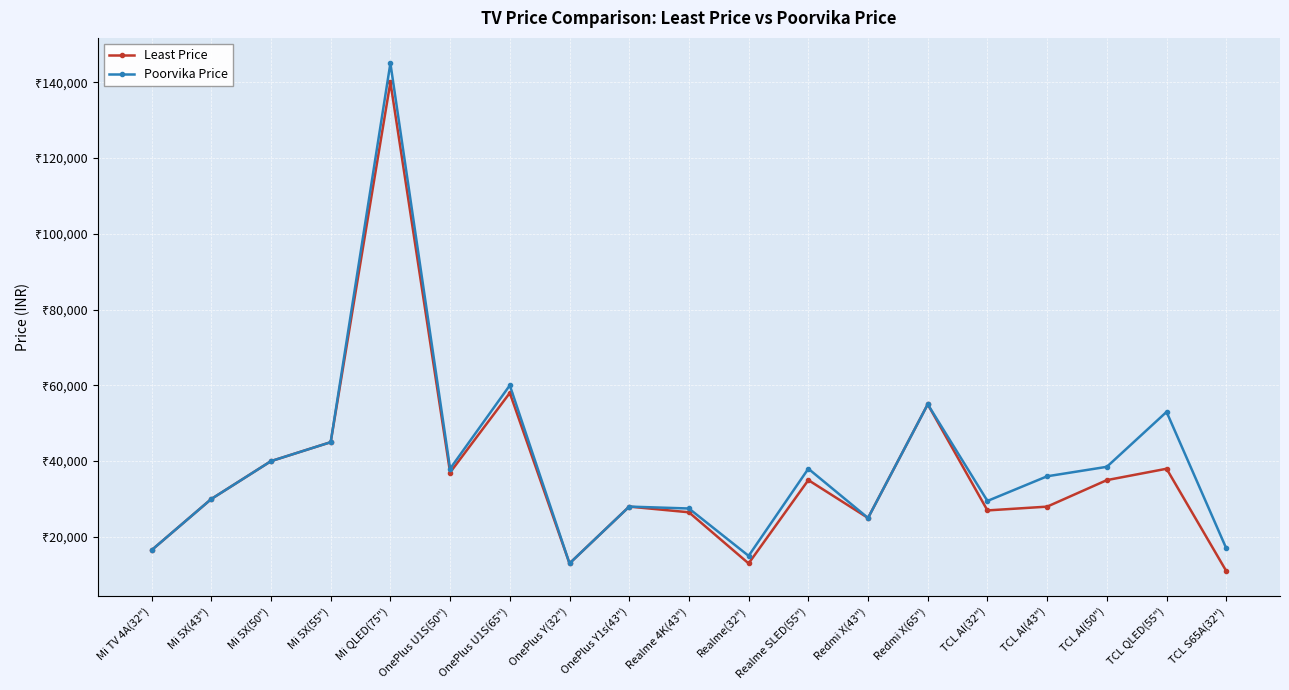

The value of Least Price at Mi QLED(75") is 139999. True or false?

True